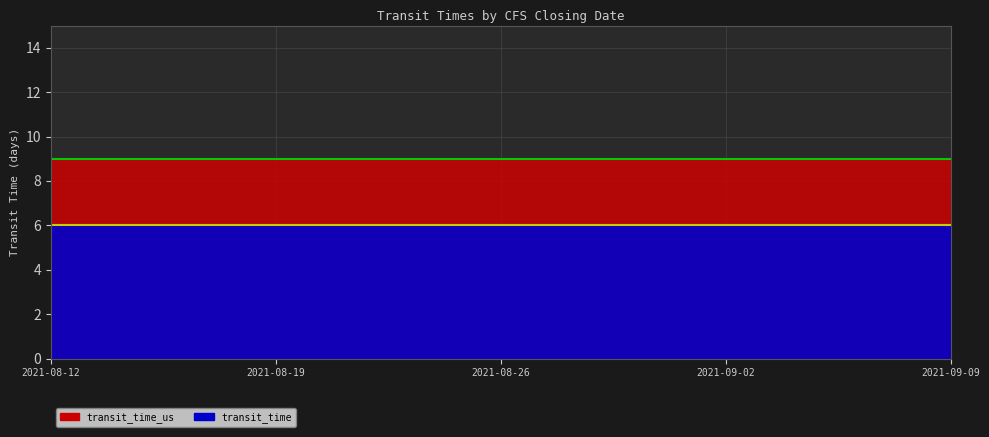

At how many categories does at least one series exceed 6?

5